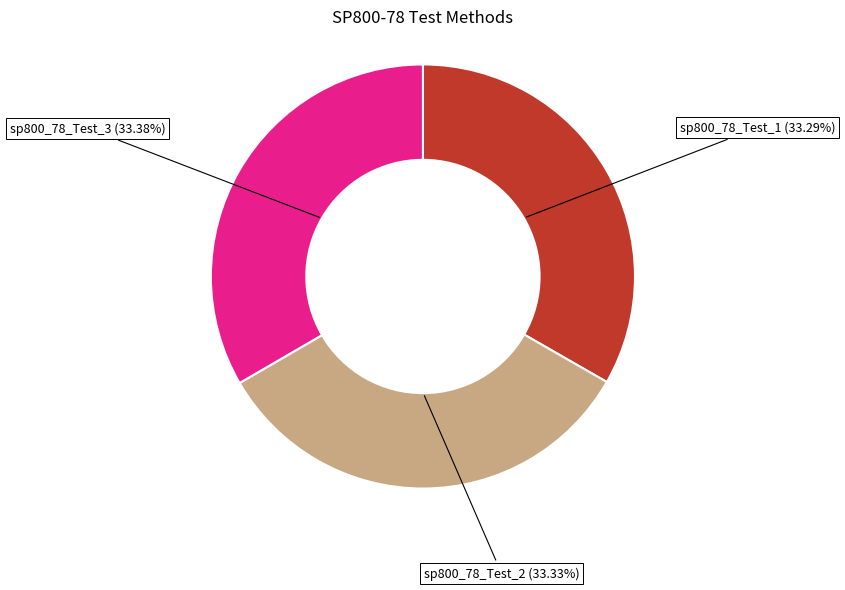

What is the total percentage of sp800_78_Test_3 and sp800_78_Test_1?

66.7%